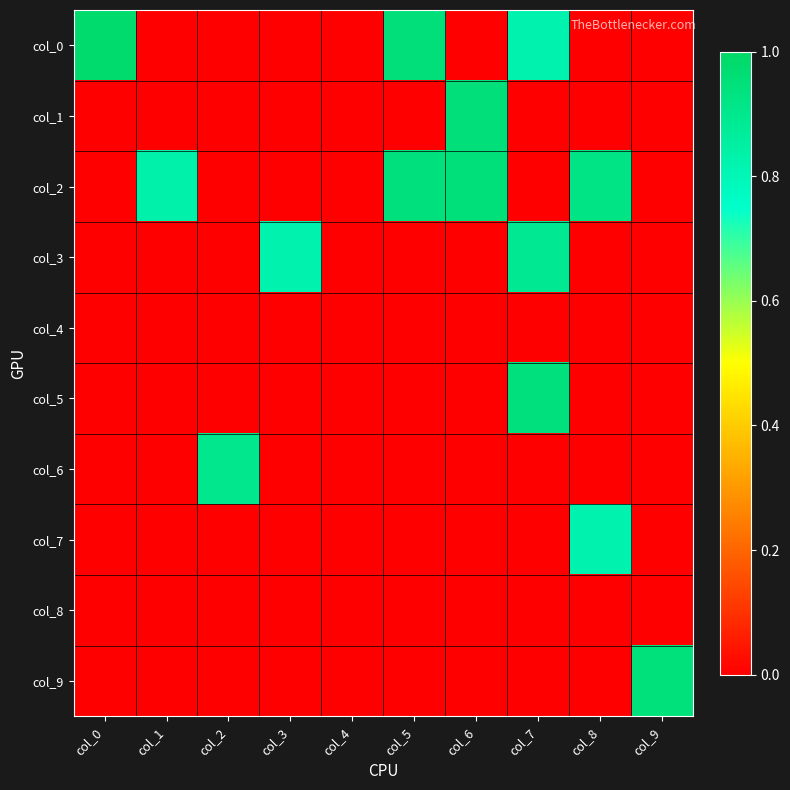

List the series in order of their peak value, lowest first.

col_4, col_8, col_7, col_3, col_6, col_5, col_9, col_2, col_1, col_0